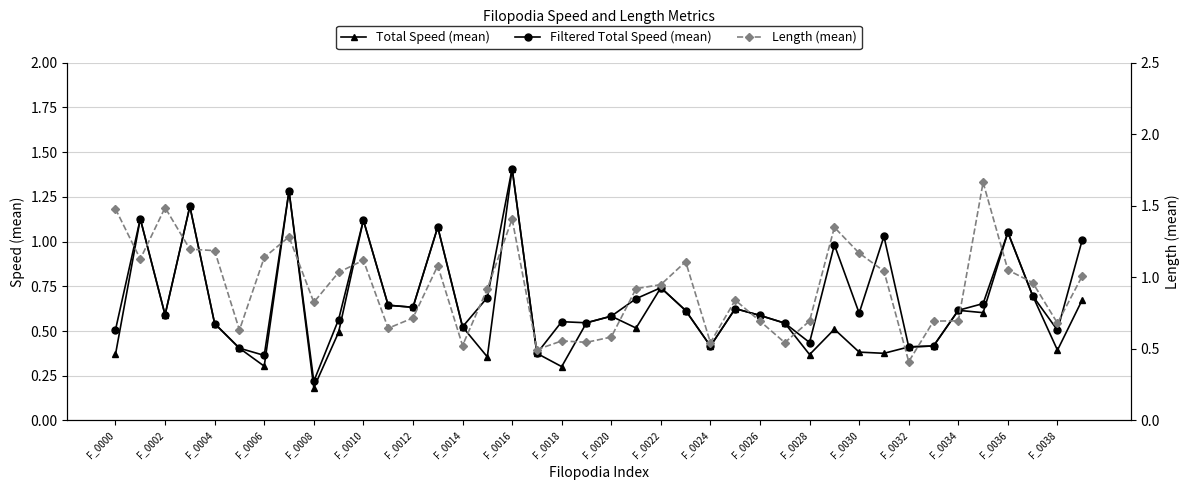

True or false: Total Speed (mean) has more than 1 interior local peaks.

True